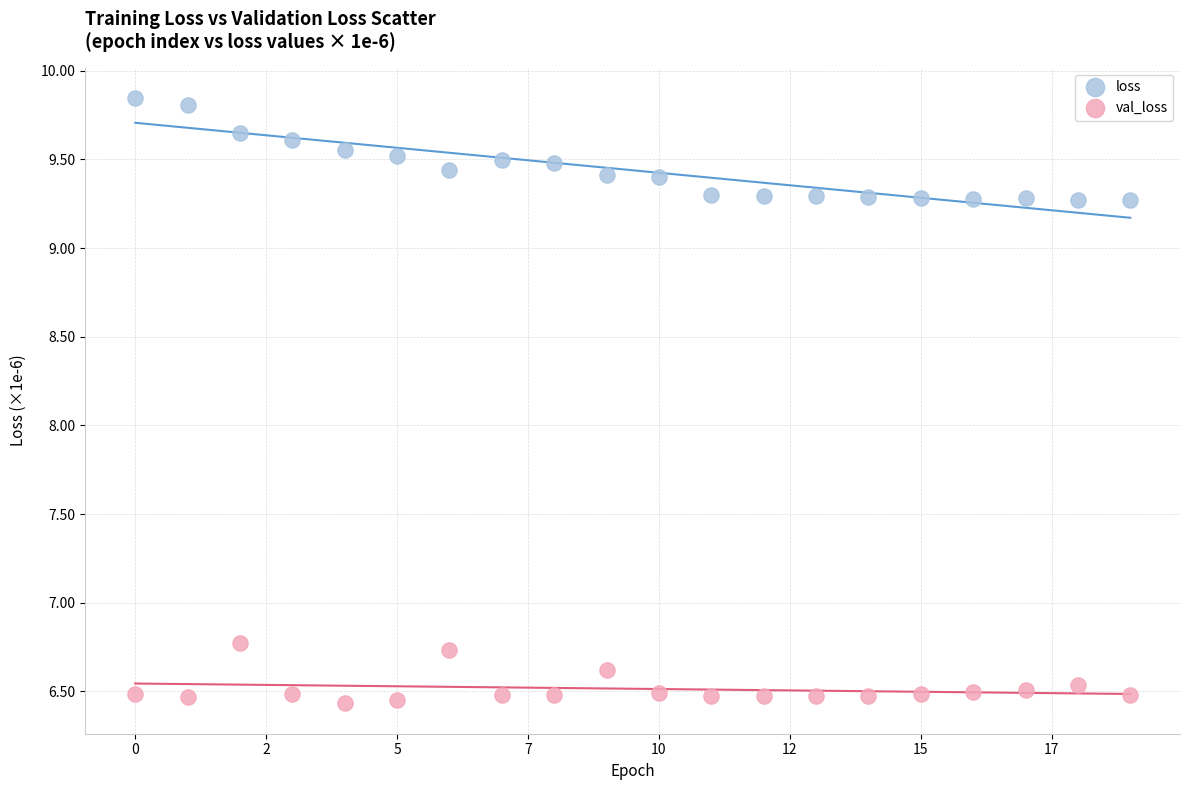

Which series contains the lowest Y value?

val_loss